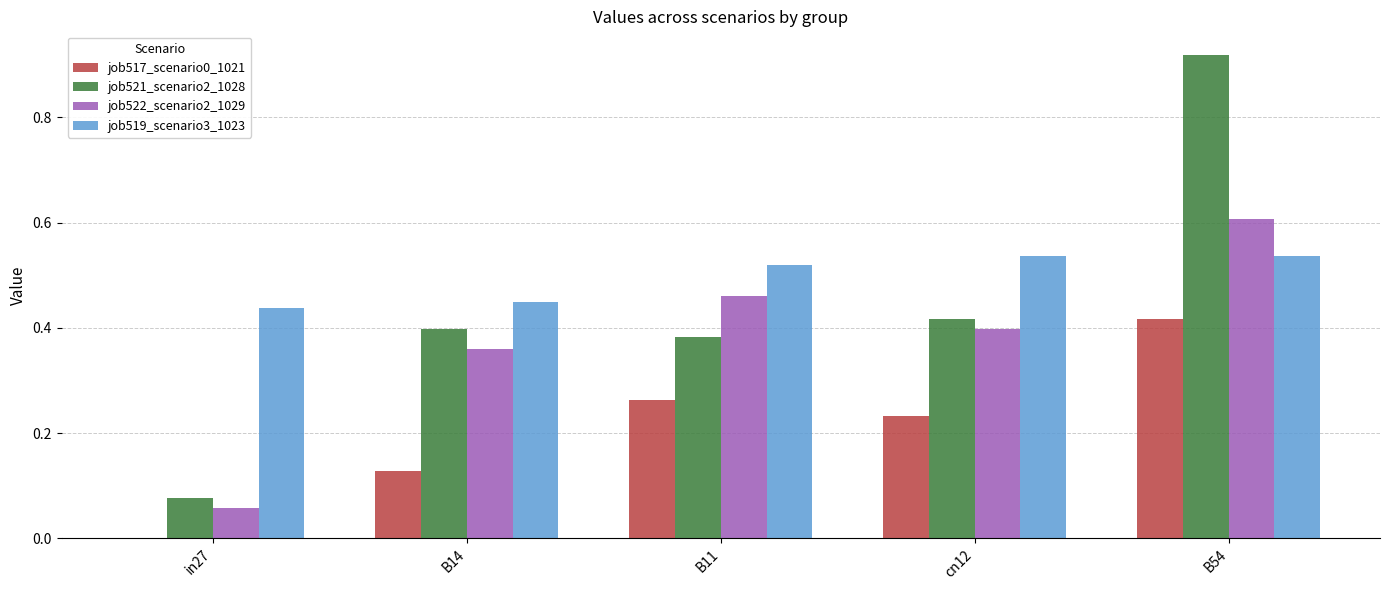

What is the sum of all job517_scenario0_1021 values?

1.0